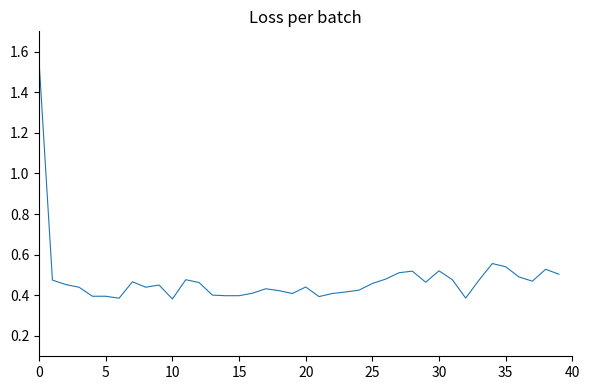

What is the difference between the maximum and minimum values?

1.2